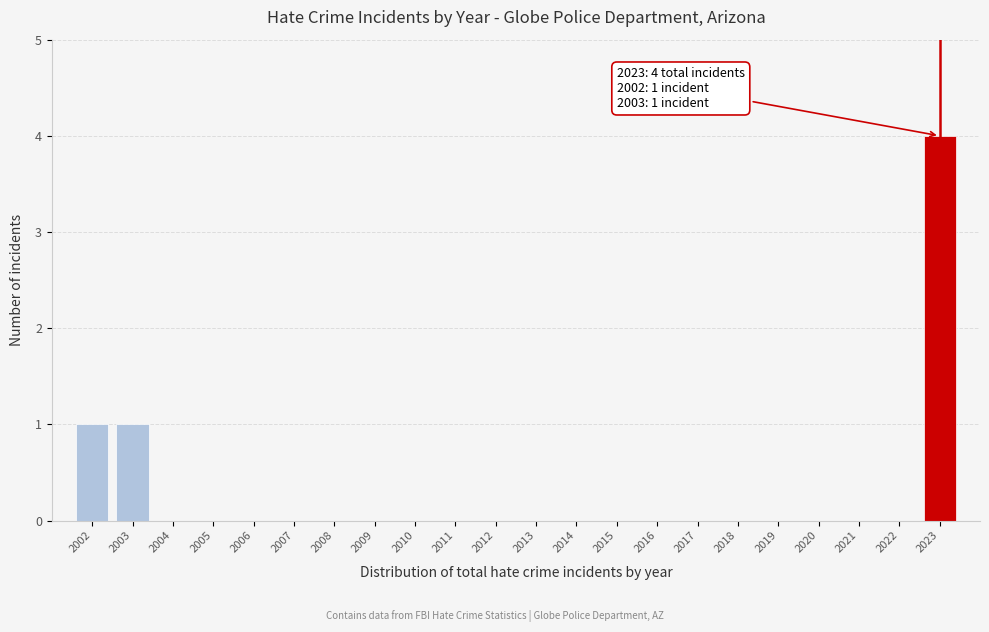

Reading left to right, extract all data points from this chart.

2002=1	2003=1	2004=0	2005=0	2006=0	2007=0	2008=0	2009=0	2010=0	2011=0	2012=0	2013=0	2014=0	2015=0	2016=0	2017=0	2018=0	2019=0	2020=0	2021=0	2022=0	2023=4